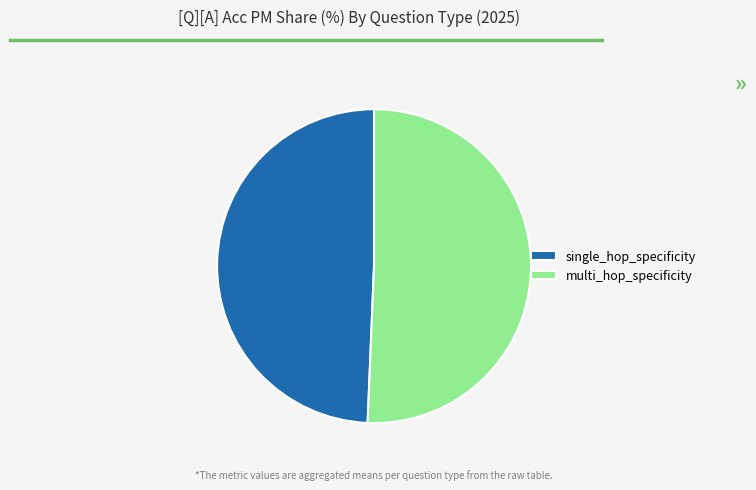

Rank the categories by value from highest to lowest.

multi_hop_specificity, single_hop_specificity